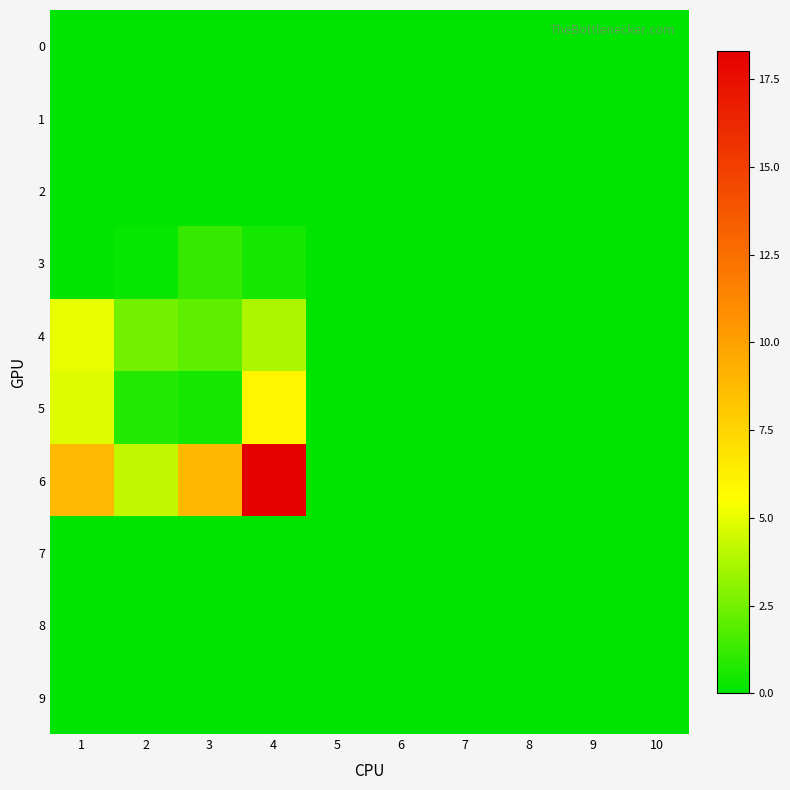

Rank the series at 7 from highest to lowest value.

0, 1, 2, 3, 4, 5, 6, 7, 8, 9